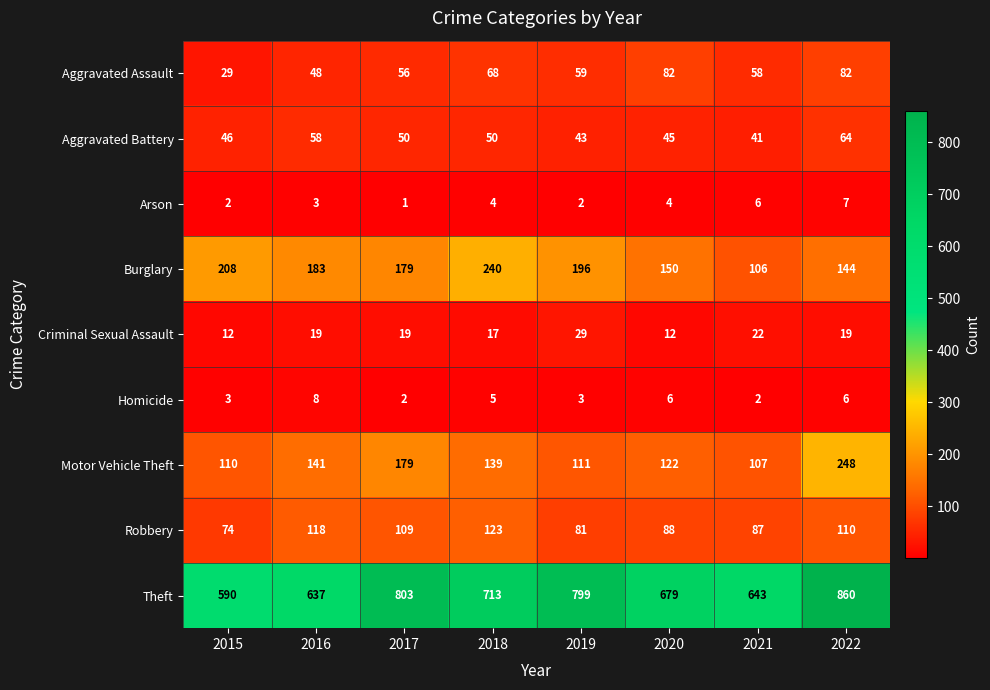

Where does the Burglary series first go above 183?

2015